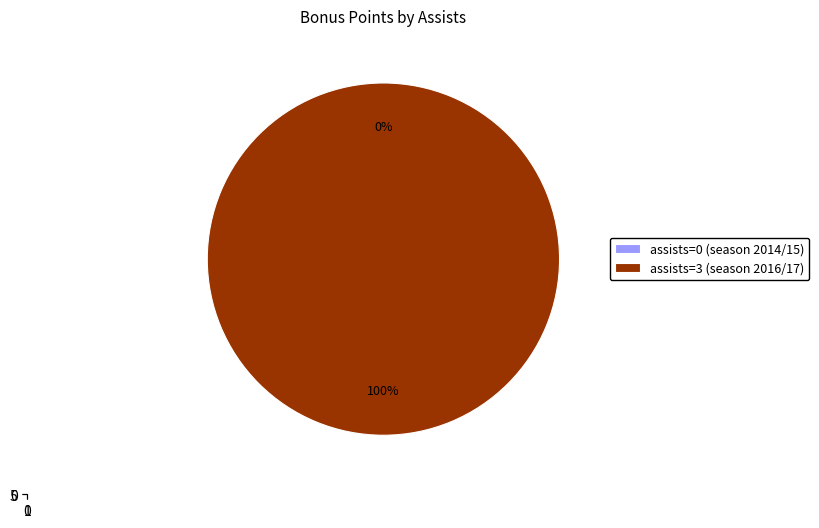

Rank the categories by value from lowest to highest.

assists=0 (season 2014/15), assists=3 (season 2016/17)